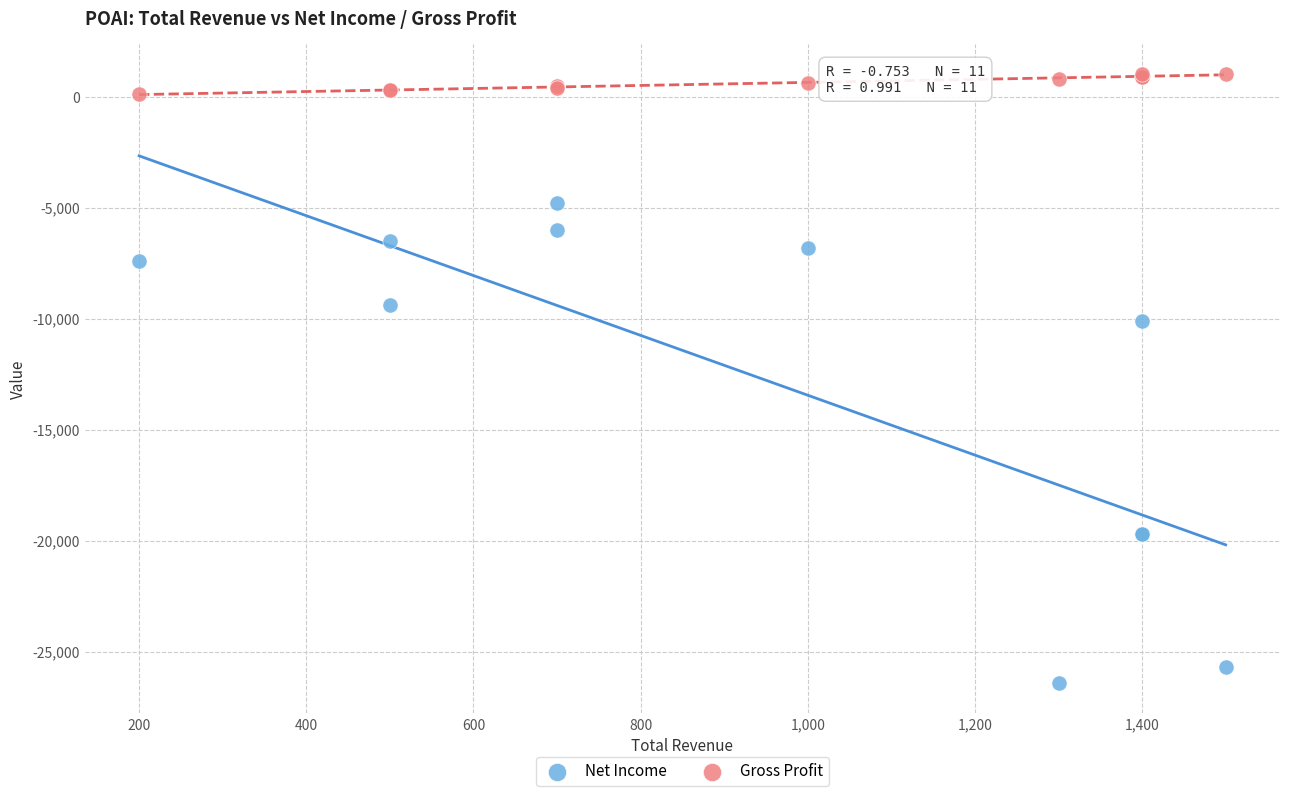

Which series contains the lowest Y value?

Net Income